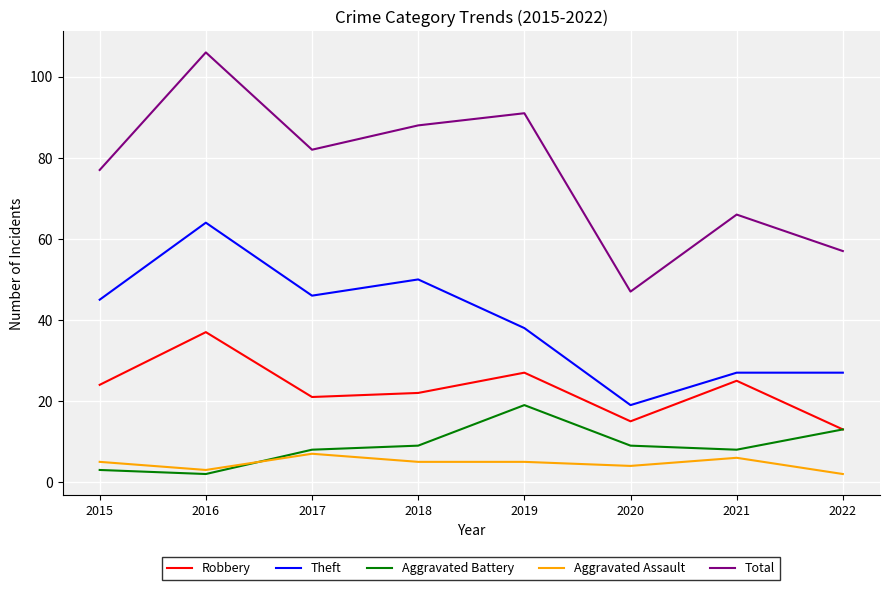

What is the difference between the maximum and minimum values in the Theft series?

45